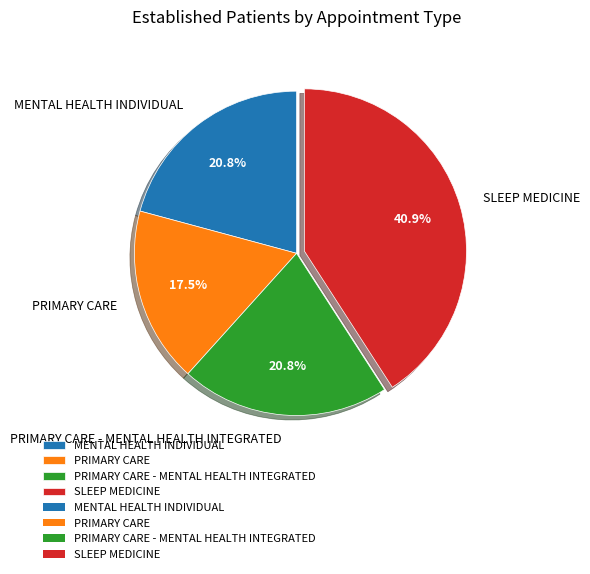

How much of the chart is everything except SLEEP MEDICINE?

59.1%